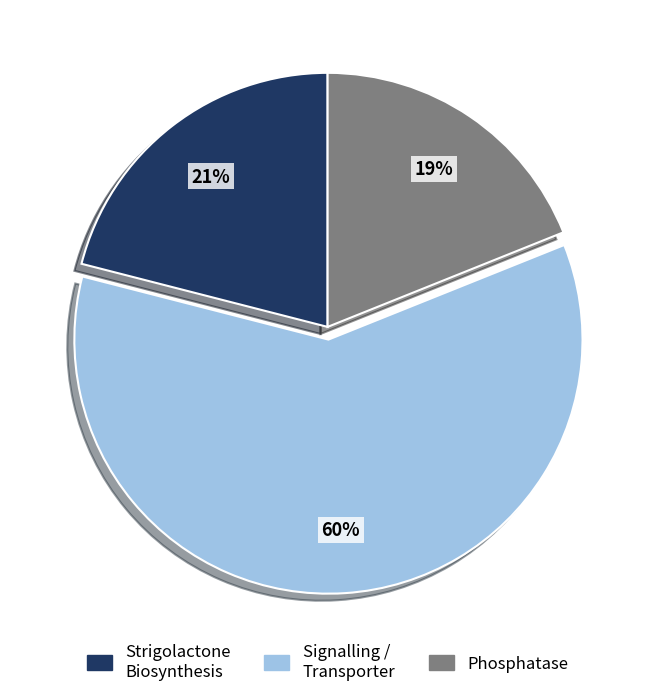

Is there a majority slice in this chart?

Yes